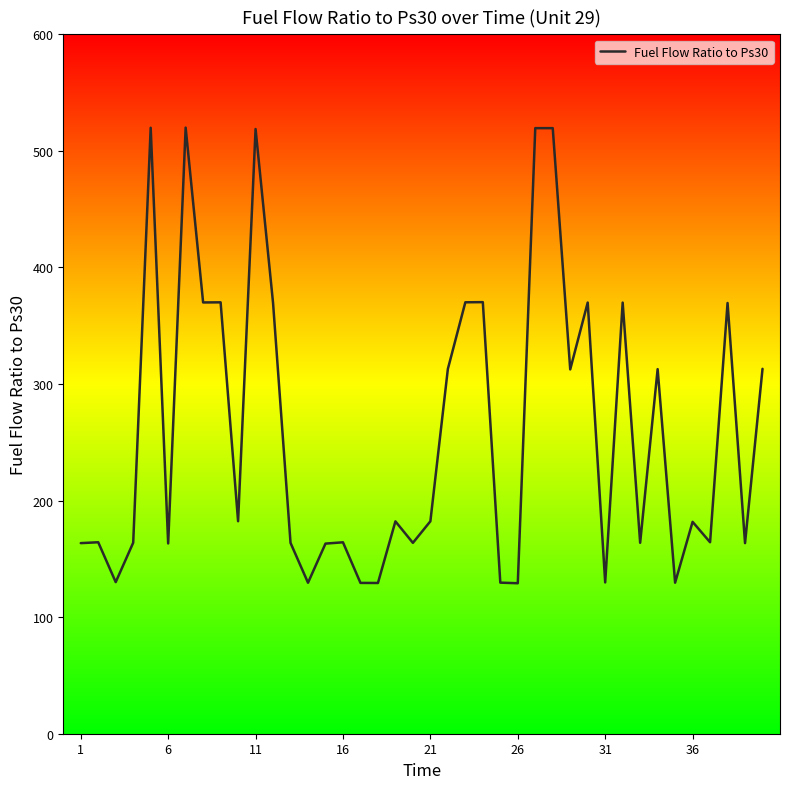

What is the difference between the maximum and minimum values?

390.9